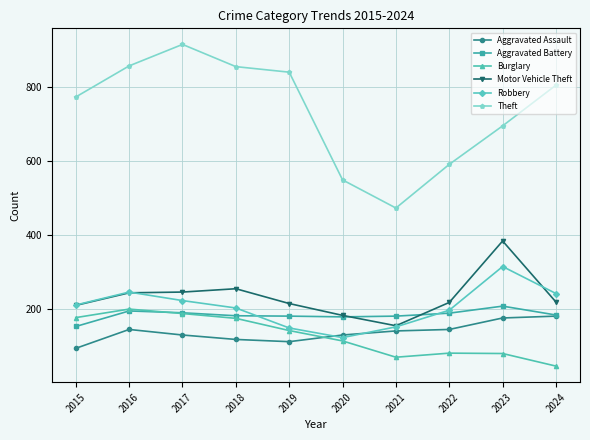

How many lines are shown in the chart?

6